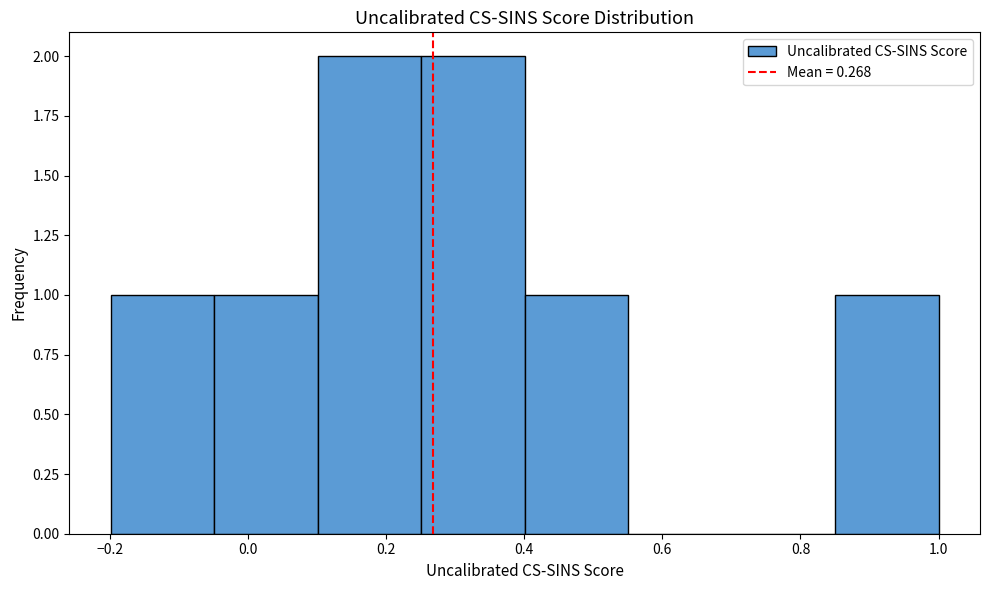

Reading left to right, transcribe this chart: for each bar, give the range it covers on the x-axis and its height. Neither the bar edges nor the heights are printed on the chart, so give them approximately, as read against the axes.

-0.20 to -0.04: 1
-0.04 to 0.10: 1
0.10 to 0.26: 2
0.26 to 0.40: 2
0.40 to 0.56: 1
0.56 to 0.70: 0
0.70 to 0.86: 0
0.86 to 1.00: 1